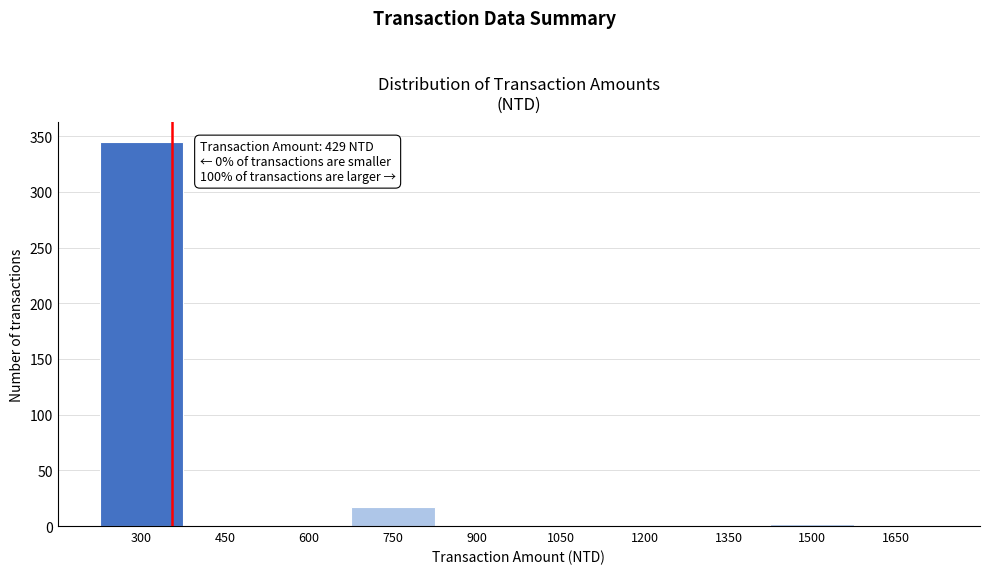

Reading left to right, transcribe all the data shown in this chart.

300=345	450=0	600=0	750=17	900=0	1050=0	1200=0	1350=0	1500=2	1650=0